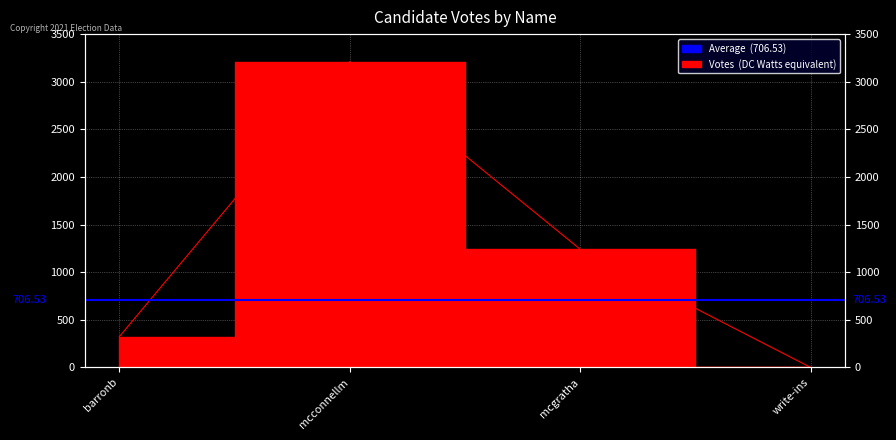

Approximately how many times larger is the value at mcgratha compared to mcconnellm?

0.4